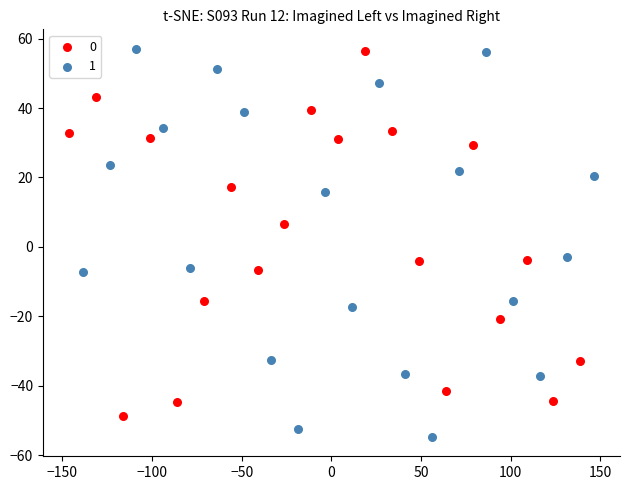

What are all the series names shown in the legend?

0, 1